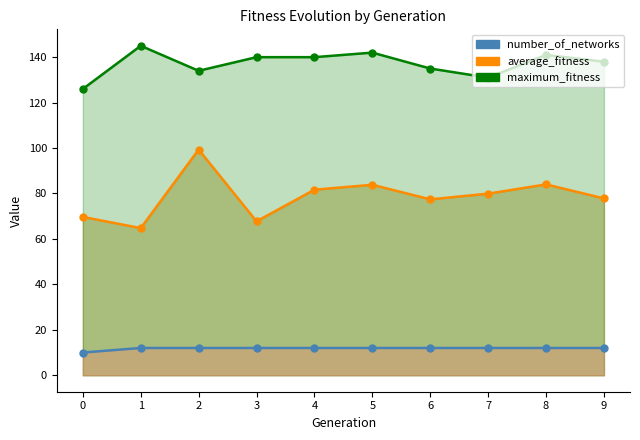

What is the value of the maximum_fitness_line point at the 8th from the left?

131.0